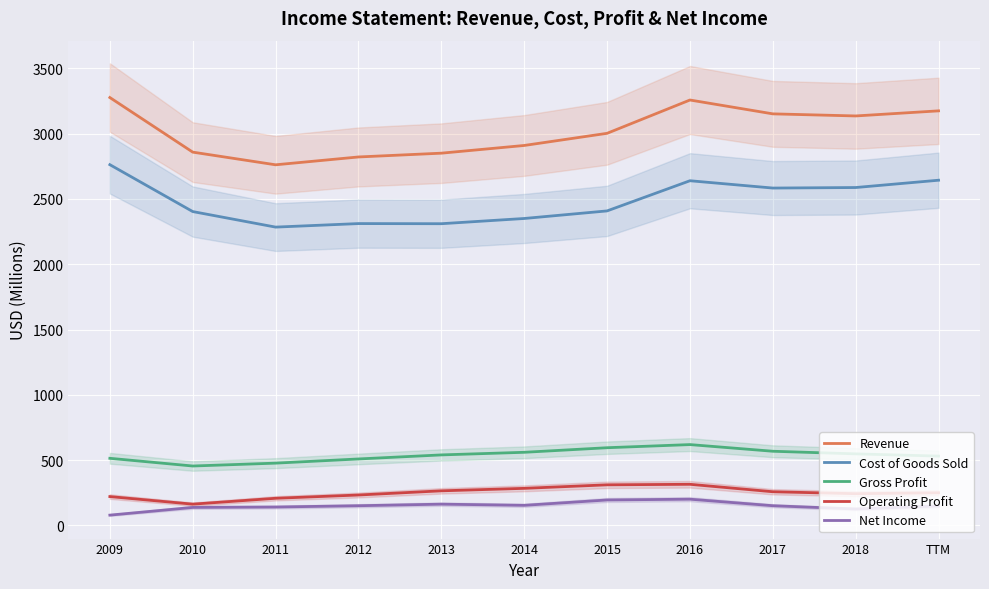

Reading left to right, transcribe all the data shown in this chart.

Revenue: 3276	2858	2761	2821	2850	2909	3002	3257	3151	3135	3174
Cost of Goods Sold: 2762	2403	2284	2311	2310	2350	2408	2639	2583	2587	2643
Gross Profit: 514	455	477	509	540	560	595	619	568	548	531
Operating Profit: 221	163	208	233	265	284	311	315	258	243	250
Net Income: 79	138	141	151	163	154	195	201	151	126	149